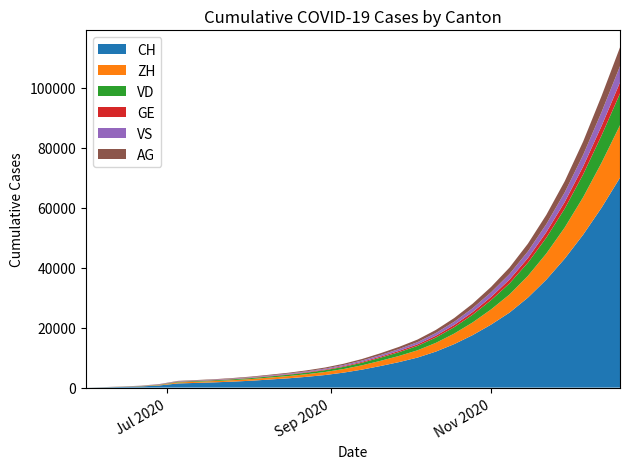

Reading right to left, extract all data points from this chart.

CH: 2020-12-20=70000	2020-12-13=60000	2020-12-06=51000	2020-11-29=43000	2020-11-22=36000	2020-11-15=30000	2020-11-08=25000	2020-11-01=21000	2020-10-25=17500	2020-10-18=14500	2020-10-11=12000	2020-10-04=10000	2020-09-27=8500	2020-09-20=7200	2020-09-13=6000	2020-09-06=5000	2020-08-30=4200	2020-08-23=3600	2020-08-16=3100	2020-08-09=2700	2020-08-02=2300	2020-07-26=2000	2020-07-19=1758	2020-07-12=1568	2020-07-05=1388	2020-06-28=722	2020-06-21=399	2020-06-14=234	2020-06-07=107	2020-05-31=0
ZH: 2020-12-20=17500	2020-12-13=15000	2020-12-06=12500	2020-11-29=10400	2020-11-22=8700	2020-11-15=7250	2020-11-08=6050	2020-11-01=5070	2020-10-25=4230	2020-10-18=3510	2020-10-11=2910	2020-10-04=2420	2020-09-27=2050	2020-09-20=1730	2020-09-13=1440	2020-09-06=1200	2020-08-30=1010	2020-08-23=870	2020-08-16=750	2020-08-09=650	2020-08-02=560	2020-07-26=490	2020-07-19=424	2020-07-12=382	2020-07-05=338	2020-06-28=153	2020-06-21=80	2020-06-14=38	2020-06-07=23	2020-05-31=0
VD: 2020-12-20=10600	2020-12-13=9100	2020-12-06=7600	2020-11-29=6300	2020-11-22=5280	2020-11-15=4400	2020-11-08=3680	2020-11-01=3080	2020-10-25=2570	2020-10-18=2130	2020-10-11=1770	2020-10-04=1470	2020-09-27=1250	2020-09-20=1050	2020-09-13=870	2020-09-06=730	2020-08-30=615	2020-08-23=525	2020-08-16=450	2020-08-09=390	2020-08-02=335	2020-07-26=290	2020-07-19=252	2020-07-12=224	2020-07-05=195	2020-06-28=105	2020-06-21=60	2020-06-14=32	2020-06-07=15	2020-05-31=0
GE: 2020-12-20=3700	2020-12-13=3170	2020-12-06=2650	2020-11-29=2200	2020-11-22=1840	2020-11-15=1530	2020-11-08=1280	2020-11-01=1070	2020-10-25=890	2020-10-18=740	2020-10-11=615	2020-10-04=510	2020-09-27=430	2020-09-20=360	2020-09-13=300	2020-09-06=250	2020-08-30=215	2020-08-23=185	2020-08-16=160	2020-08-09=140	2020-08-02=120	2020-07-26=105	2020-07-19=92	2020-07-12=80	2020-07-05=69	2020-06-28=56	2020-06-21=31	2020-06-14=20	2020-06-07=13	2020-05-31=0
VS: 2020-12-20=5400	2020-12-13=4630	2020-12-06=3860	2020-11-29=3210	2020-11-22=2680	2020-11-15=2230	2020-11-08=1860	2020-11-01=1550	2020-10-25=1290	2020-10-18=1070	2020-10-11=890	2020-10-04=740	2020-09-27=620	2020-09-20=518	2020-09-13=432	2020-09-06=360	2020-08-30=308	2020-08-23=265	2020-08-16=228	2020-08-09=197	2020-08-02=170	2020-07-26=148	2020-07-19=128	2020-07-12=126	2020-07-05=120	2020-06-28=93	2020-06-21=52	2020-06-14=27	2020-06-07=9	2020-05-31=0
AG: 2020-12-20=6270	2020-12-13=5366	2020-12-06=4466	2020-11-29=3713	2020-11-22=3098	2020-11-15=2581	2020-11-08=2153	2020-11-01=1797	2020-10-25=1498	2020-10-18=1242	2020-10-11=1032	2020-10-04=860	2020-09-27=722	2020-09-20=605	2020-09-13=504	2020-09-06=420	2020-08-30=362	2020-08-23=312	2020-08-16=270	2020-08-09=234	2020-08-02=203	2020-07-26=176	2020-07-19=153	2020-07-12=140	2020-07-05=125	2020-06-28=59	2020-06-21=26	2020-06-14=16	2020-06-07=5	2020-05-31=0